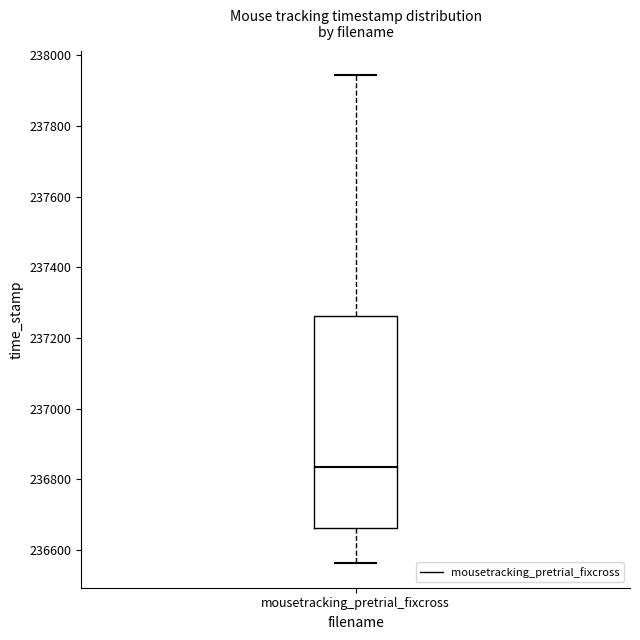

Read this box plot against the y-axis: the position of the median line, the range covered by the box, and the ends of both whiskers. The values are not printed on the chart, so give them approximately, as read against the axis.

median 236840, box 236660 to 237260, whiskers 236560 to 237940